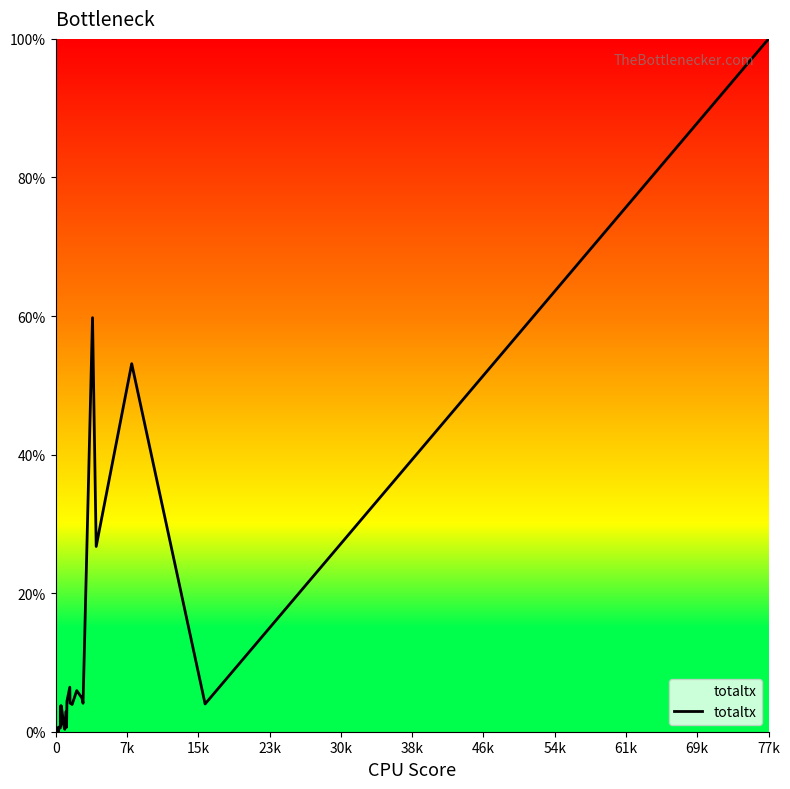

Does the chart display data point markers on the line(s)?

No